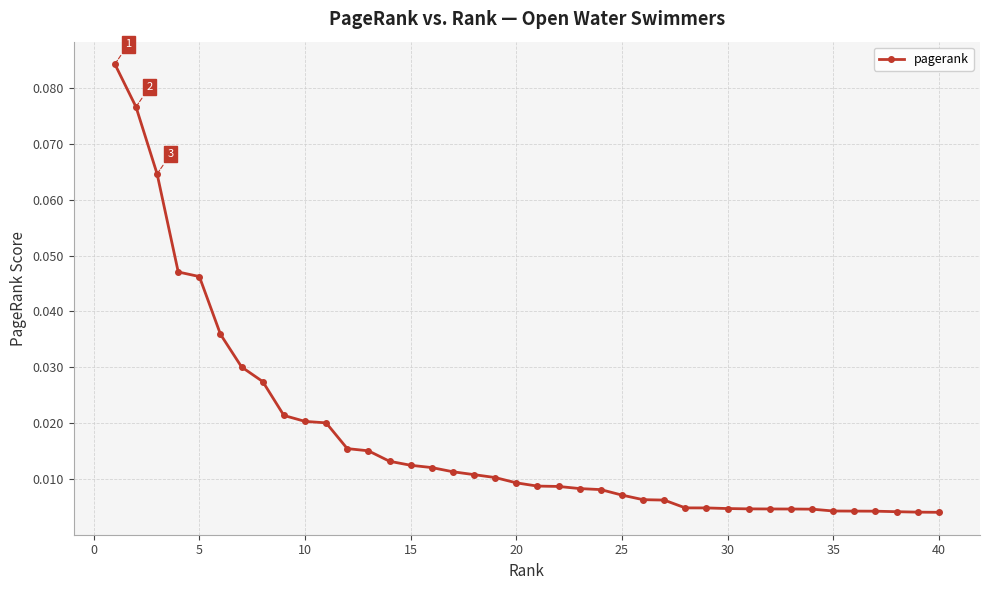

What is the sum of all values?

0.7